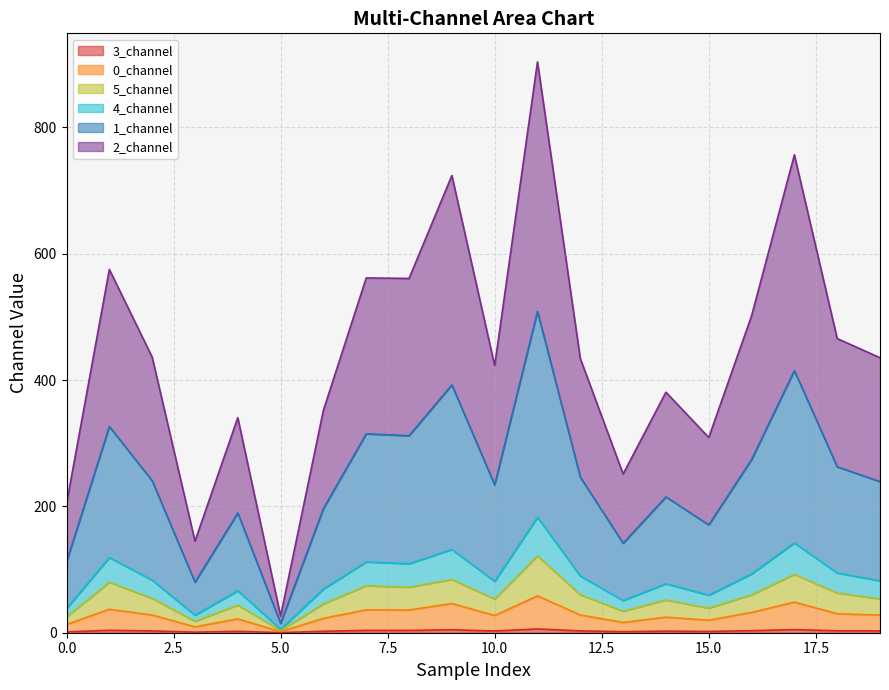

True or false: 5_channel and 0_channel cross at least once.

False